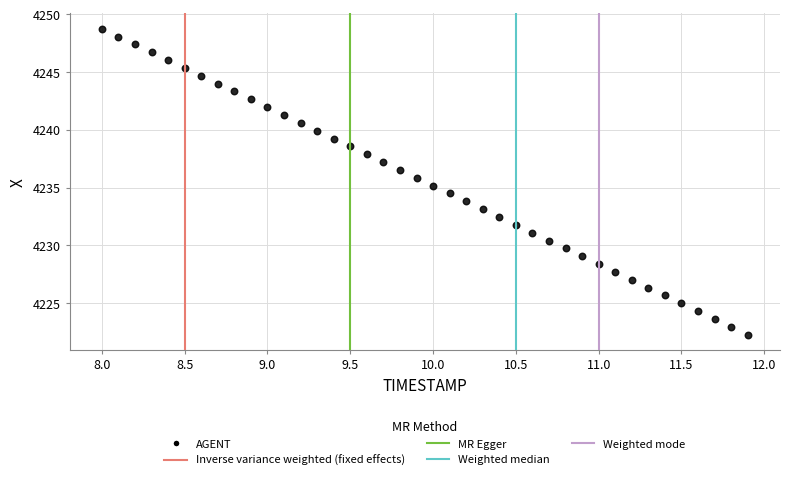

What is the range of X values (max minus min)?

3.9